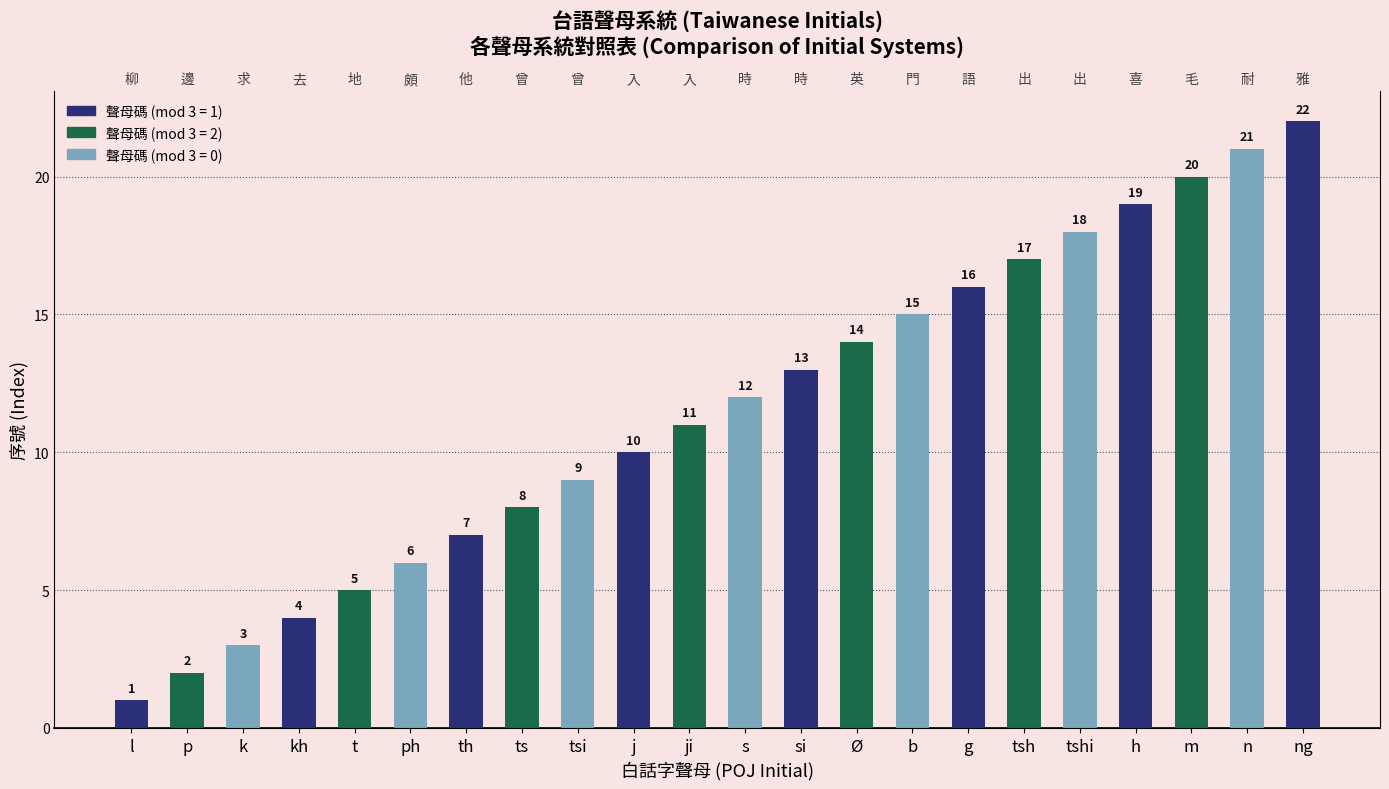

Approximately how many times larger is the value at tsi compared to ts?

1.1